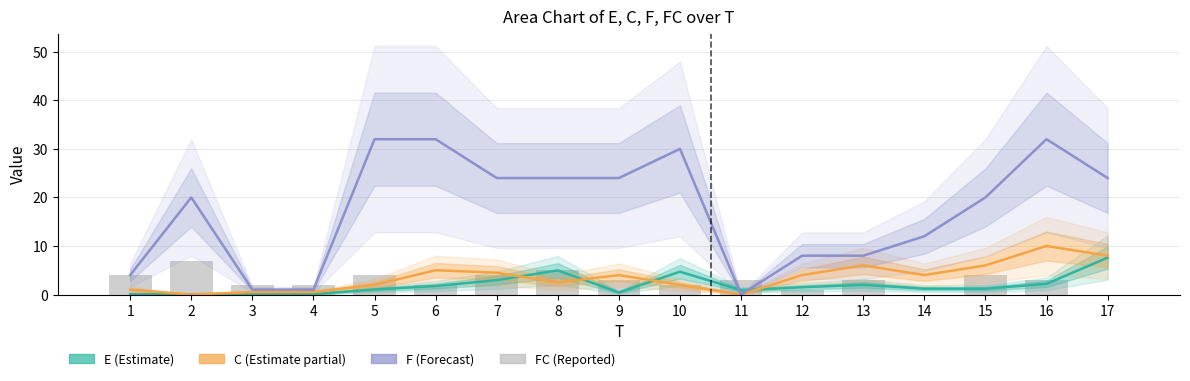

Which series has the widest spread of values?

F